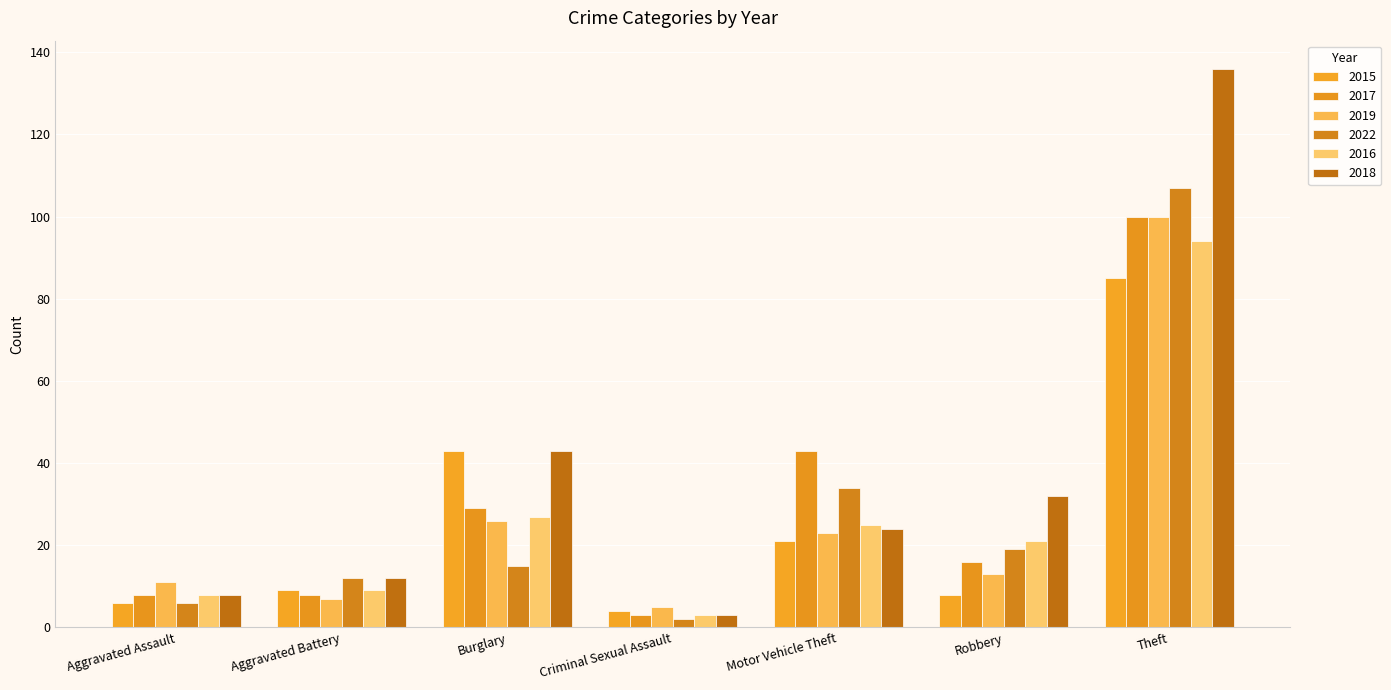

Reading left to right, list all the values displayed in this chart.

2015: 6	9	43	4	21	8	85
2017: 8	8	29	3	43	16	100
2019: 11	7	26	5	23	13	100
2022: 6	12	15	2	34	19	107
2016: 8	9	27	3	25	21	94
2018: 8	12	43	3	24	32	136